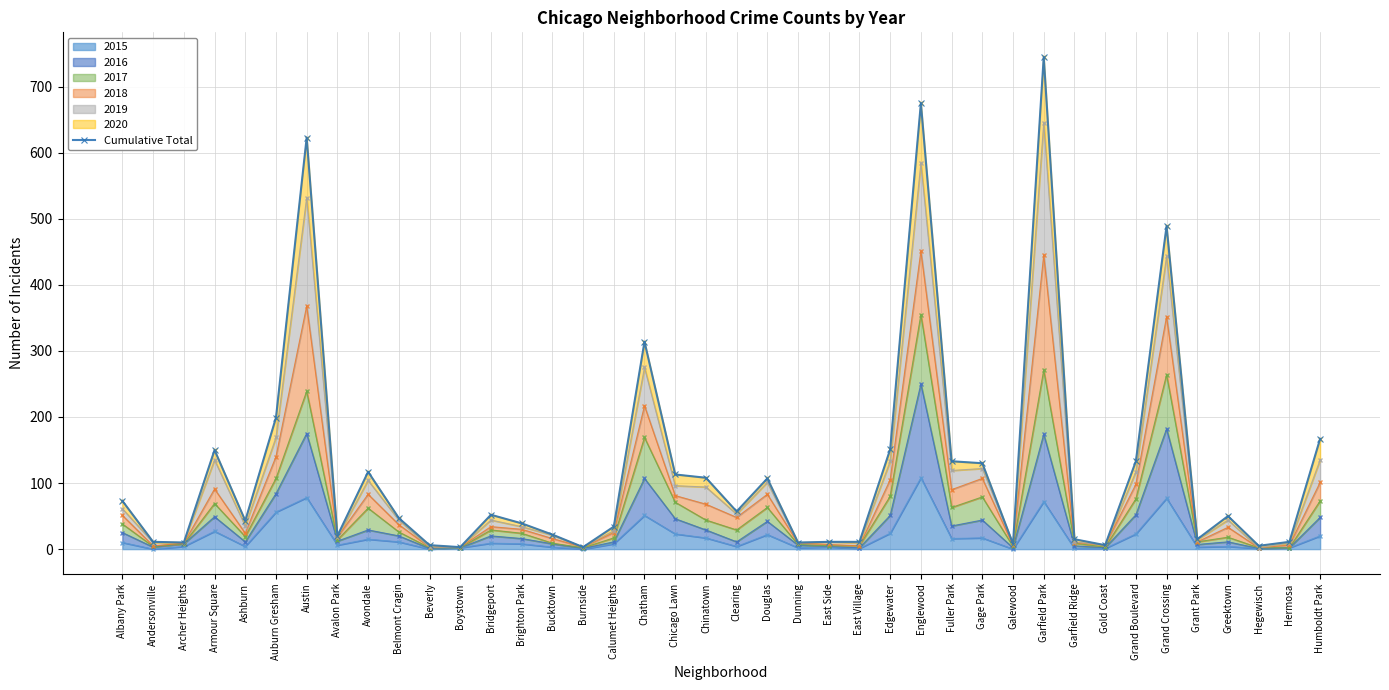

Between Gold Coast and Garfield Park, which is larger?

Garfield Park